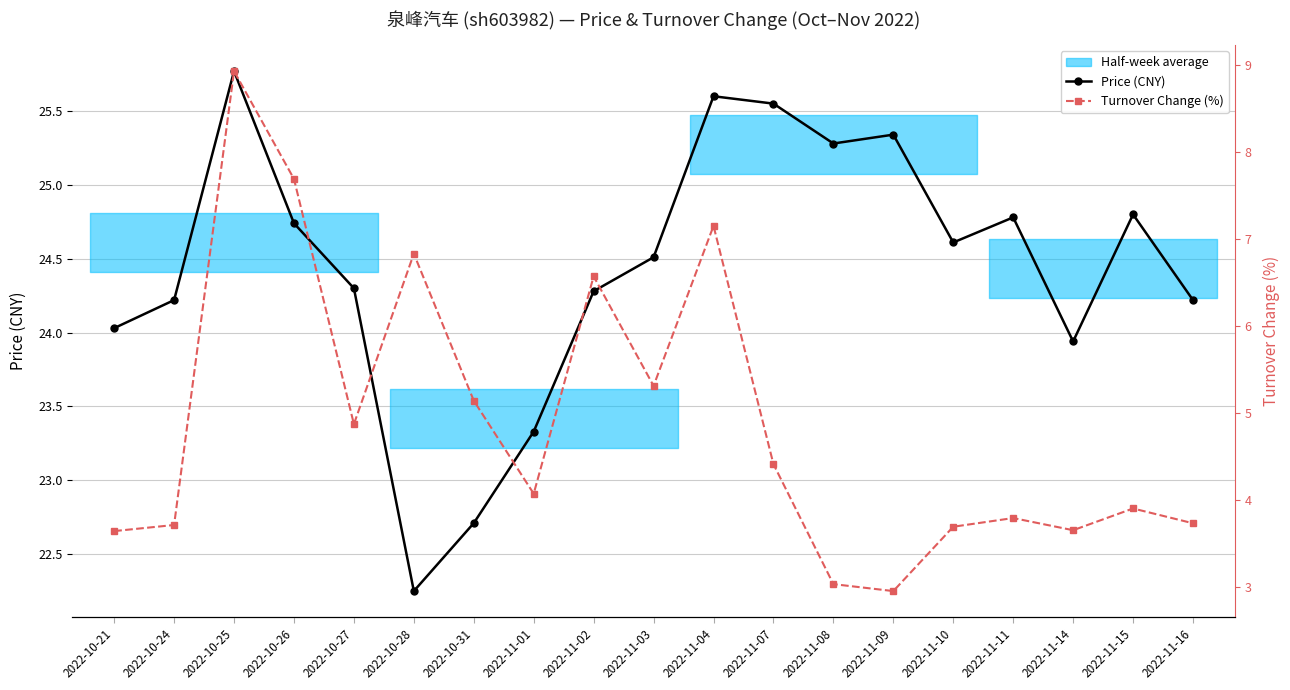

At which label does Price (CNY) reach its peak?

2022-10-25